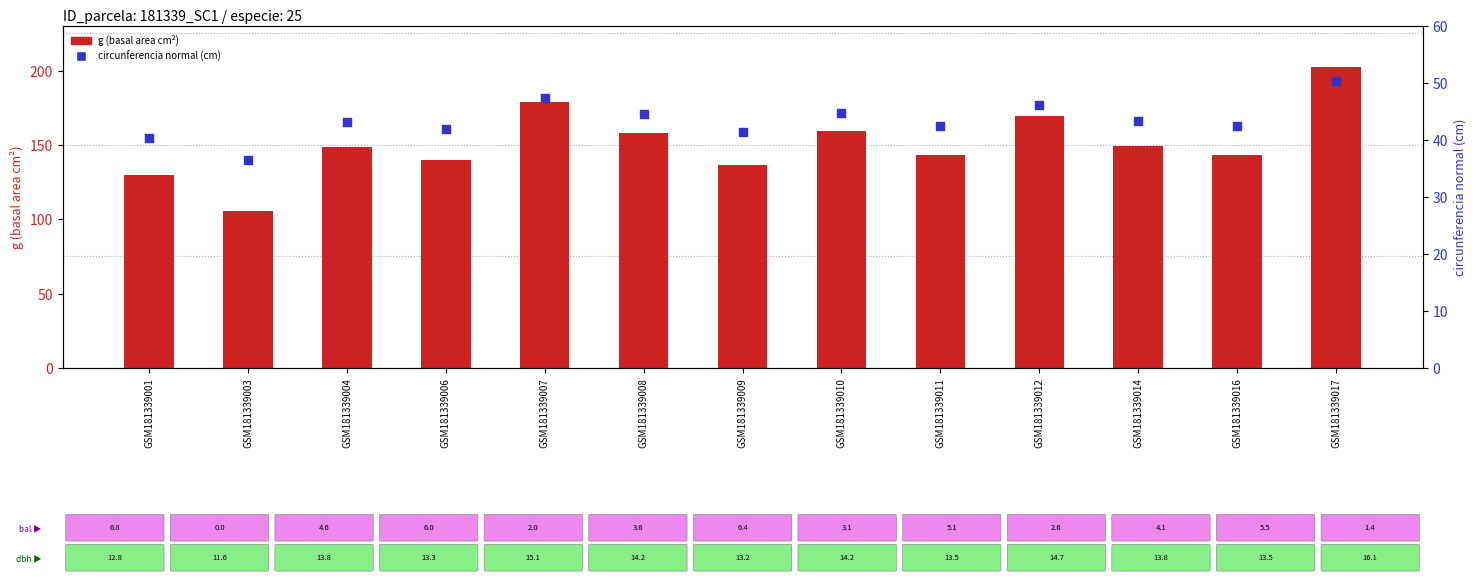

At which category is the sum across all series the highest?

GSM181339017